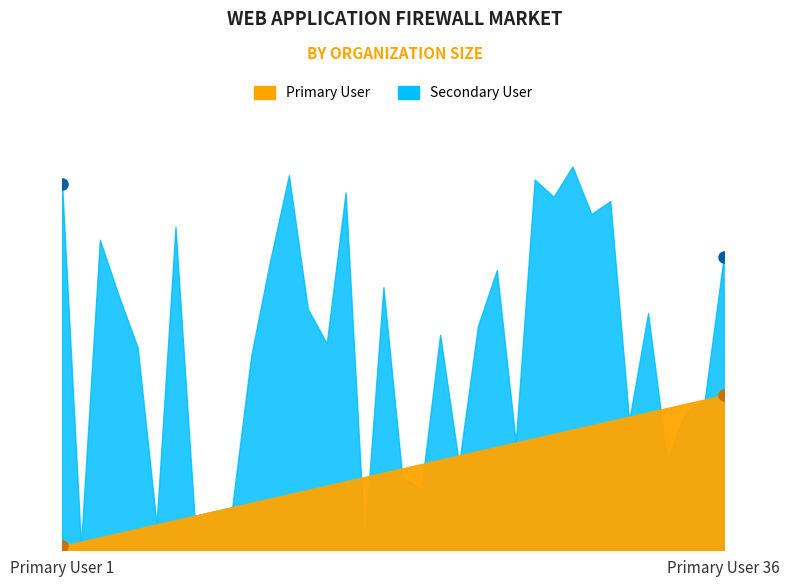

What is the value of the Secondary User point at the 4th from the left?

59